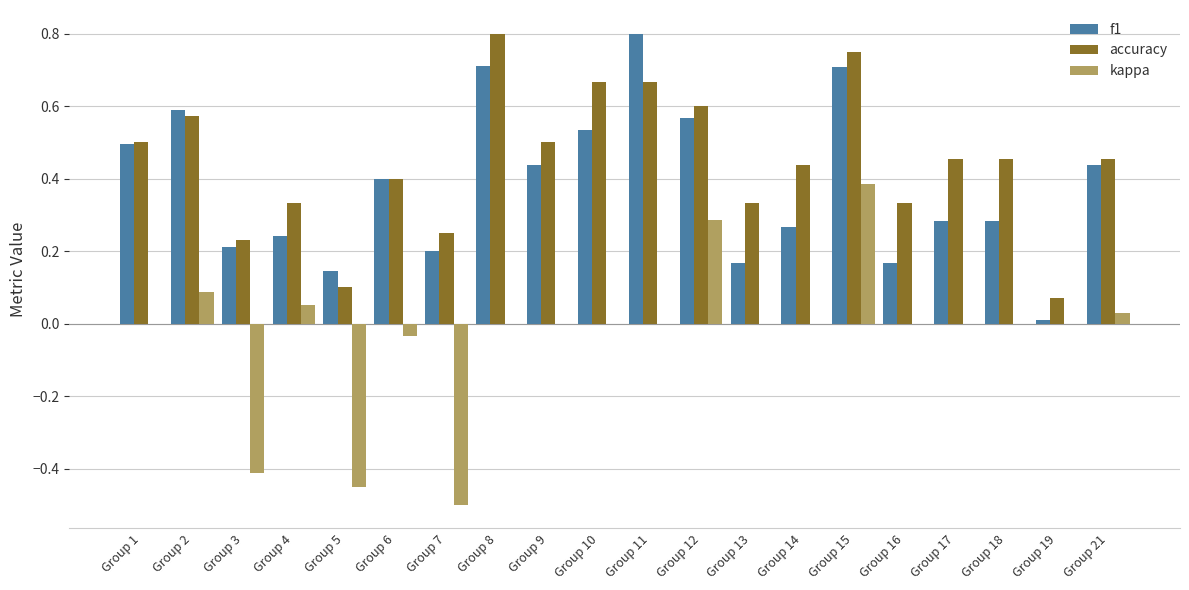

At which label does accuracy reach its peak?

Group 8